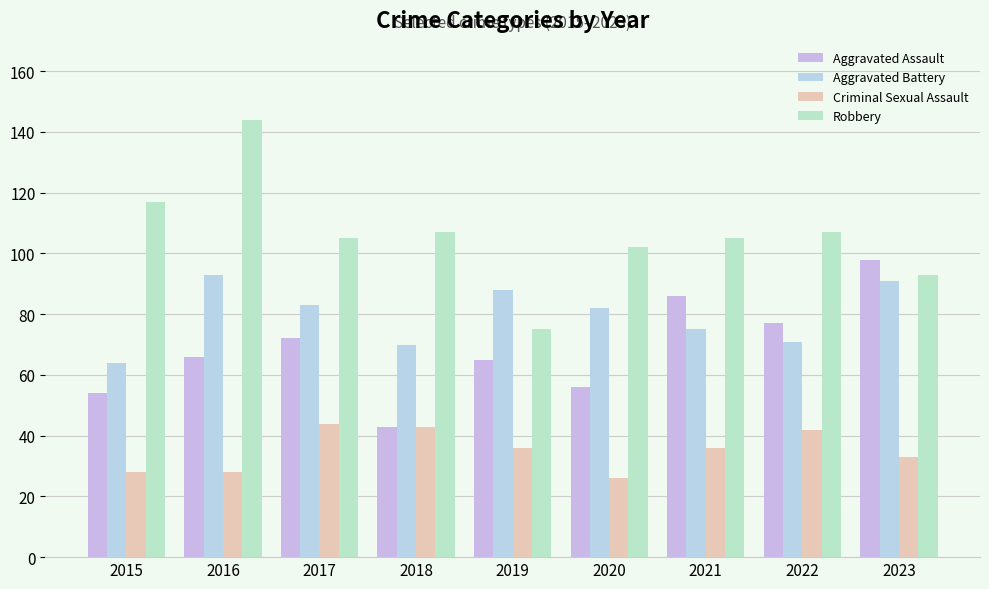

Reading left to right, transcribe all the data shown in this chart.

Aggravated Assault: 54	66	72	43	65	56	86	77	98
Aggravated Battery: 64	93	83	70	88	82	75	71	91
Criminal Sexual Assault: 28	28	44	43	36	26	36	42	33
Robbery: 117	144	105	107	75	102	105	107	93